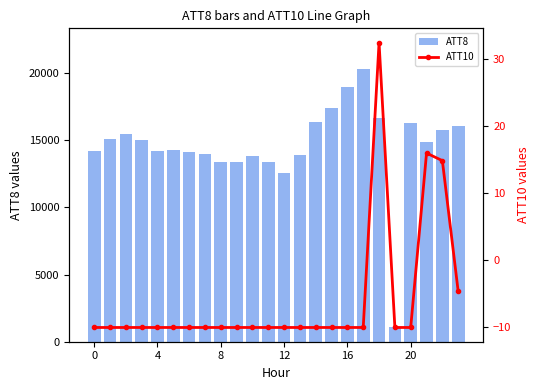

What is the smallest value displayed?

-10.0